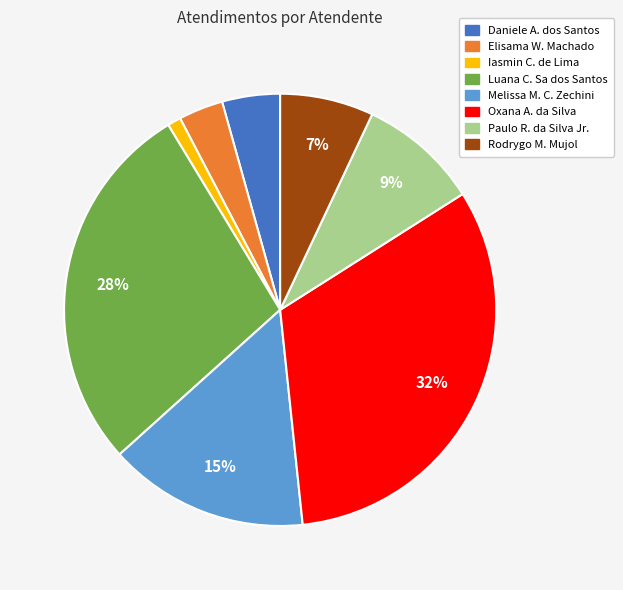

To the nearest percent, what is the average slice percentage?

12%